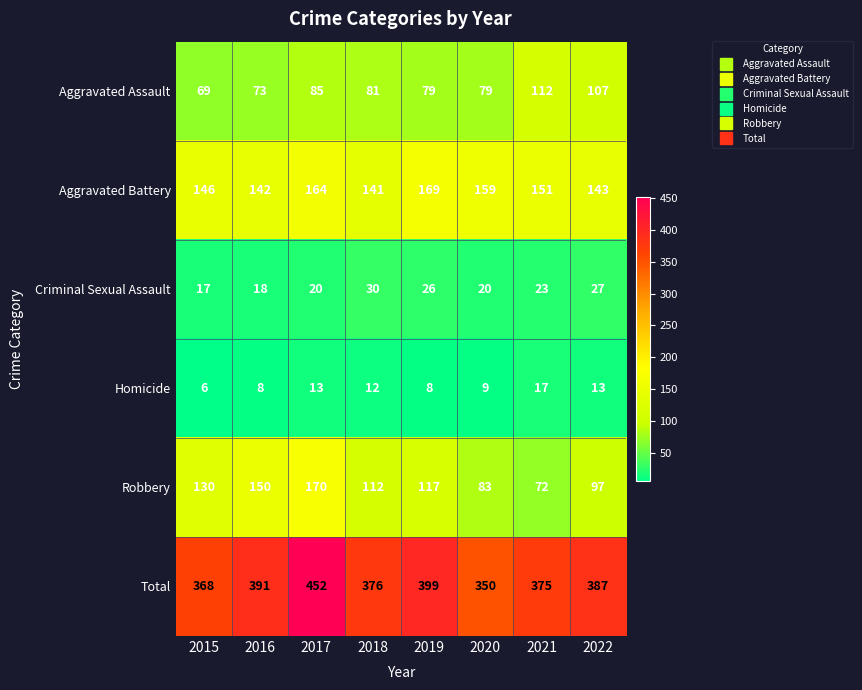

Where is Robbery nearest to the value 121?

2019